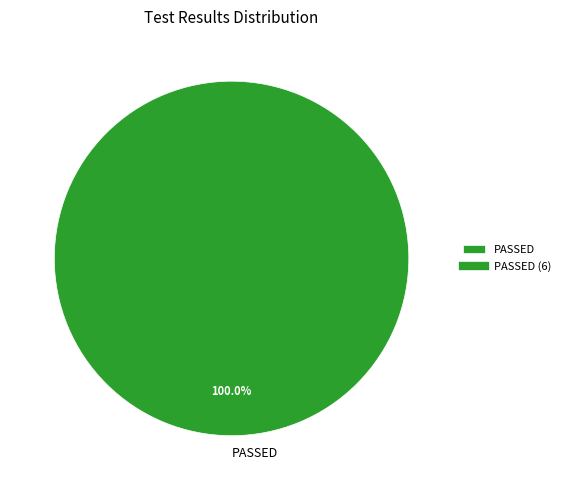

Which category accounts for the majority?

PASSED